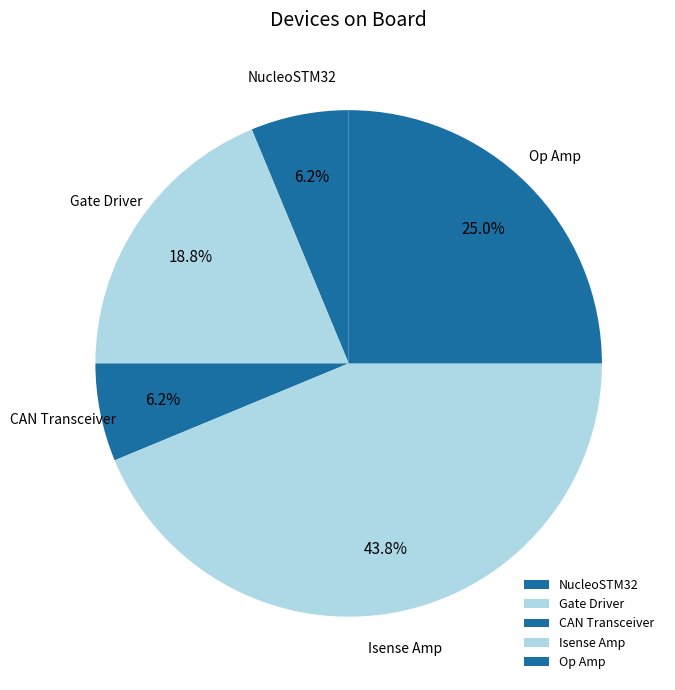

Does Isense Amp account for over 50% of the chart?

No